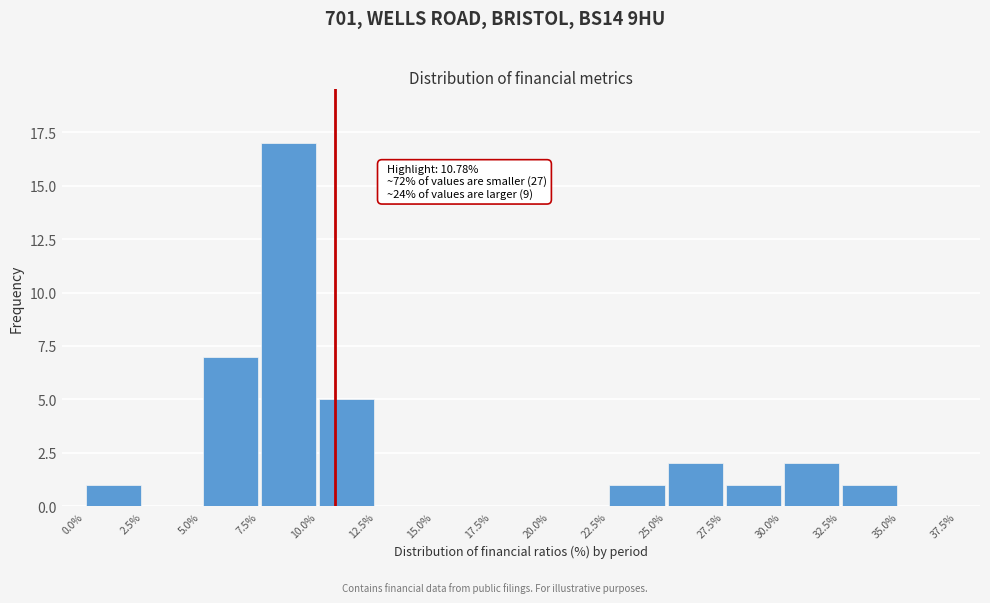

Which range on the x-axis has the tallest bar?

7.5% to 10.0%